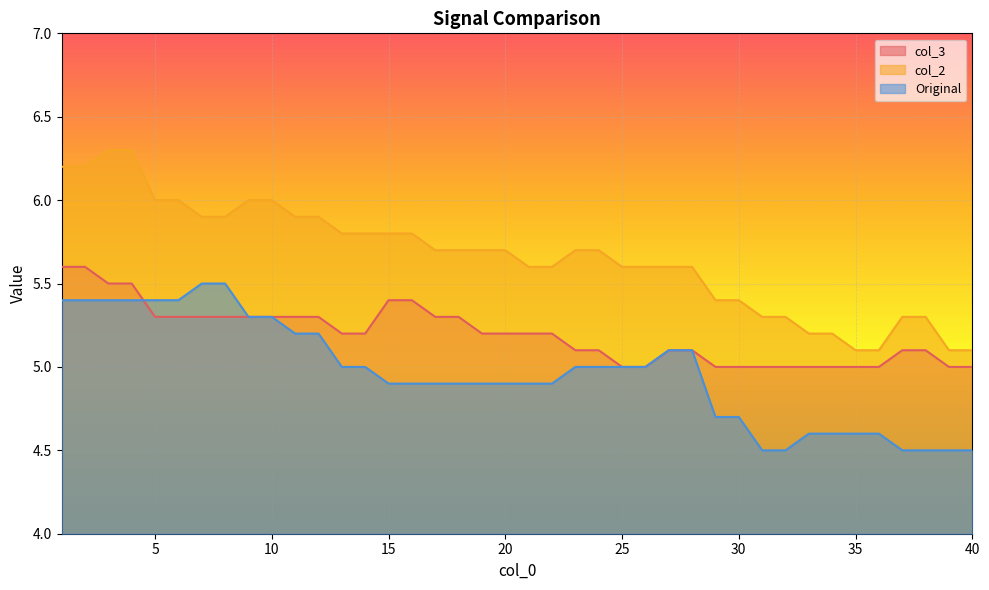

What is the difference between the col_3 values at 9 and 24?

0.2